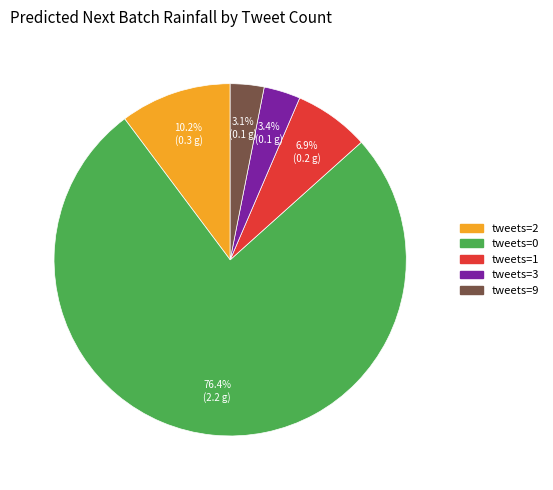

Is there any slice that represents more than half of the pie?

Yes